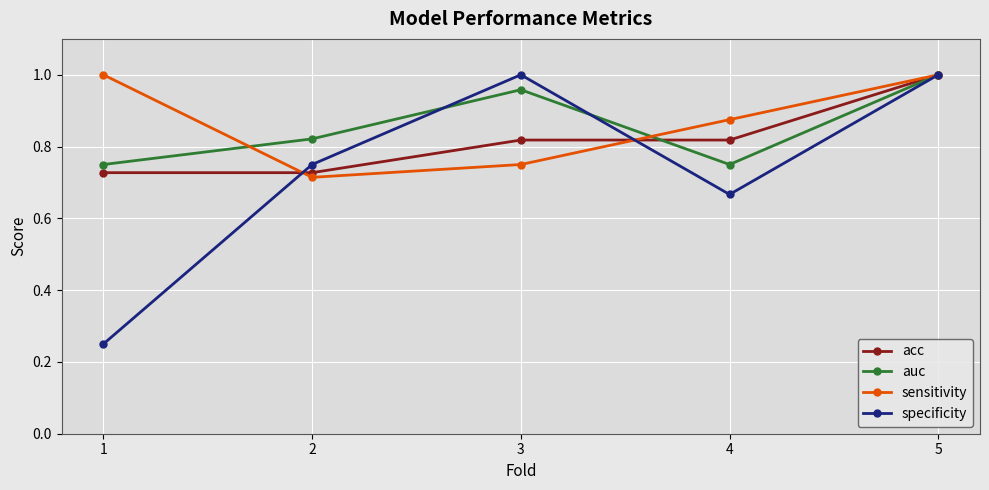

What is the total value across all series at 2?

3.0